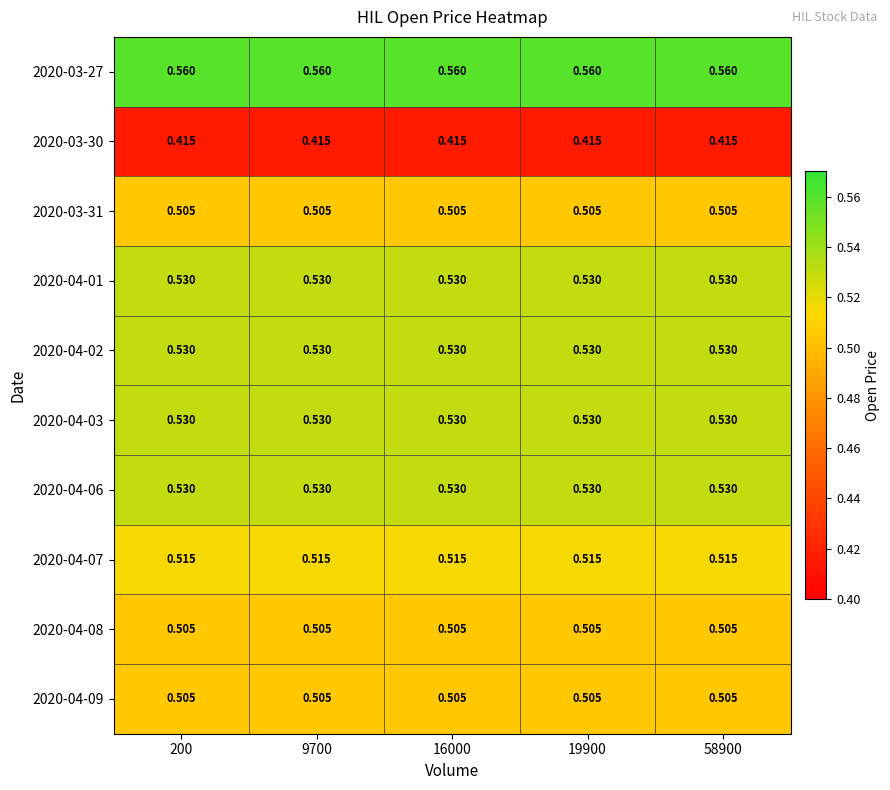

How many series are shown in this chart?

10